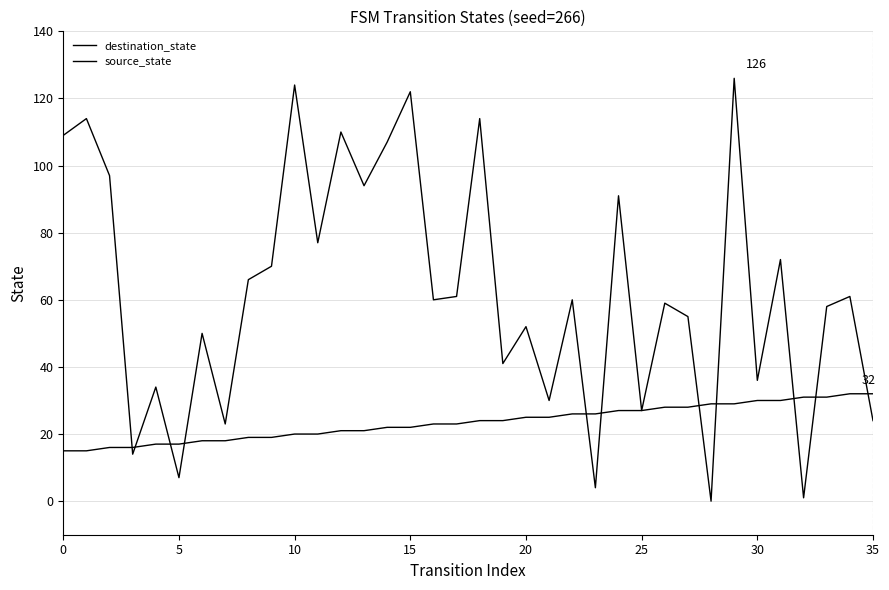

Where is destination_state nearest to the value 63?

17